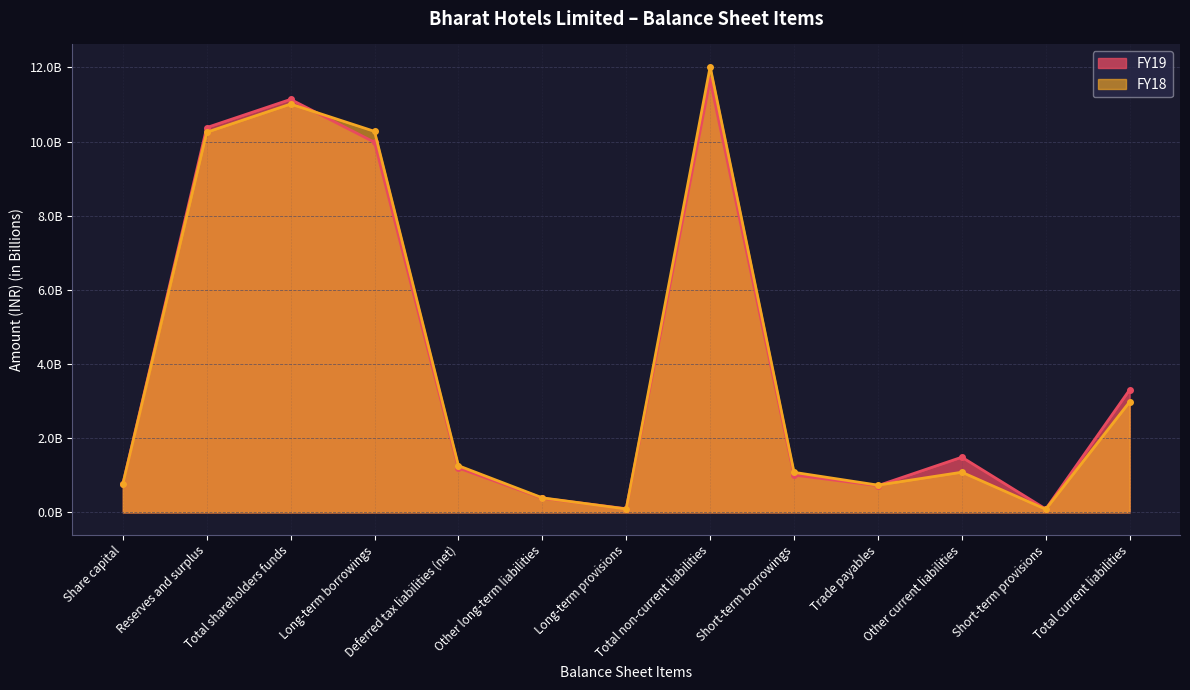

The FY19 series shows 1.5 at Other current liabilities. True or false?

True